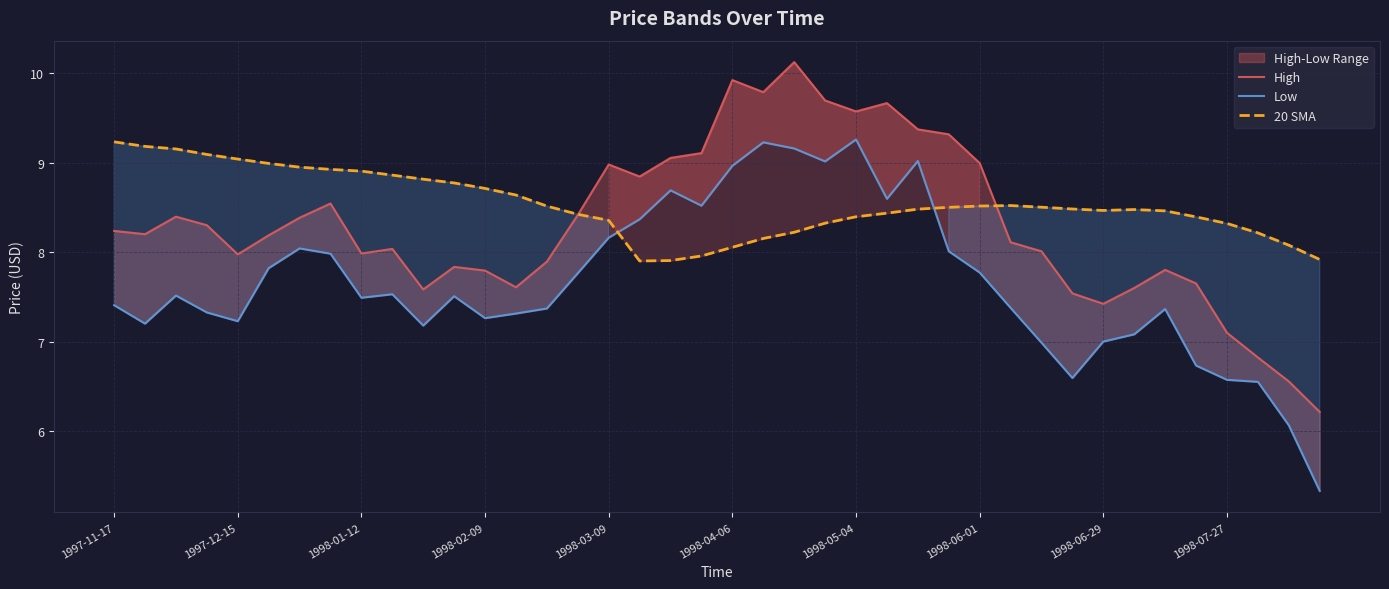

What is the minimum value shown in the chart?

5.3